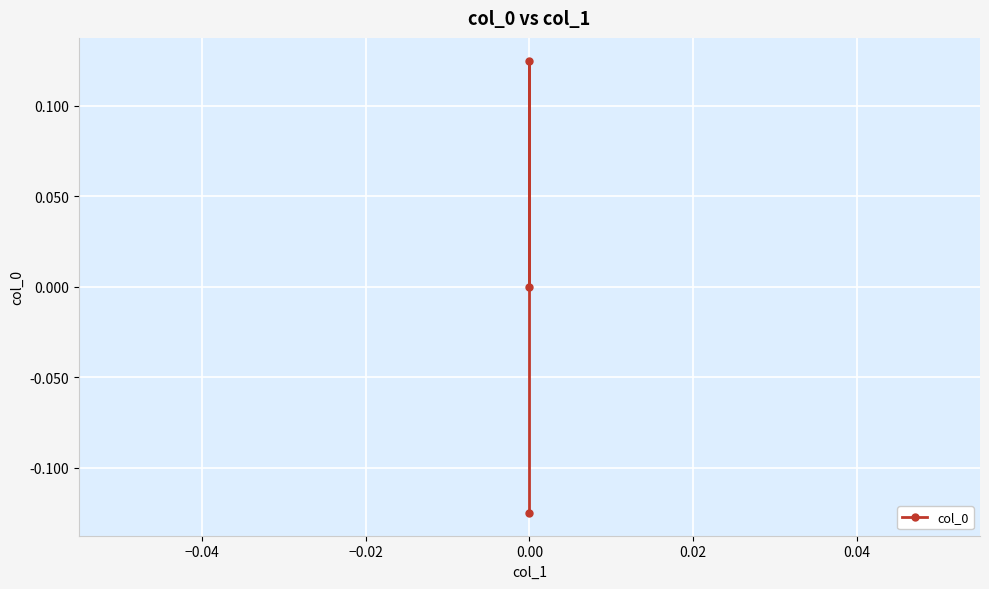

Between −0.06 and −0.04, which is larger?

−0.04